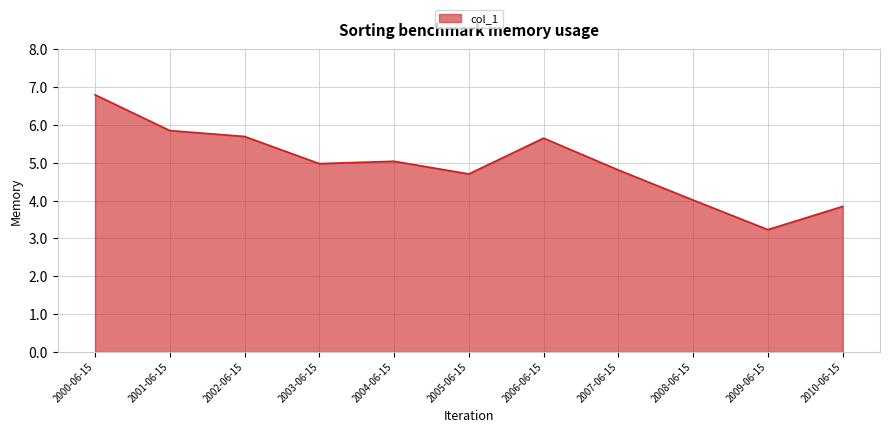

Does the chart have visible grid lines?

Yes